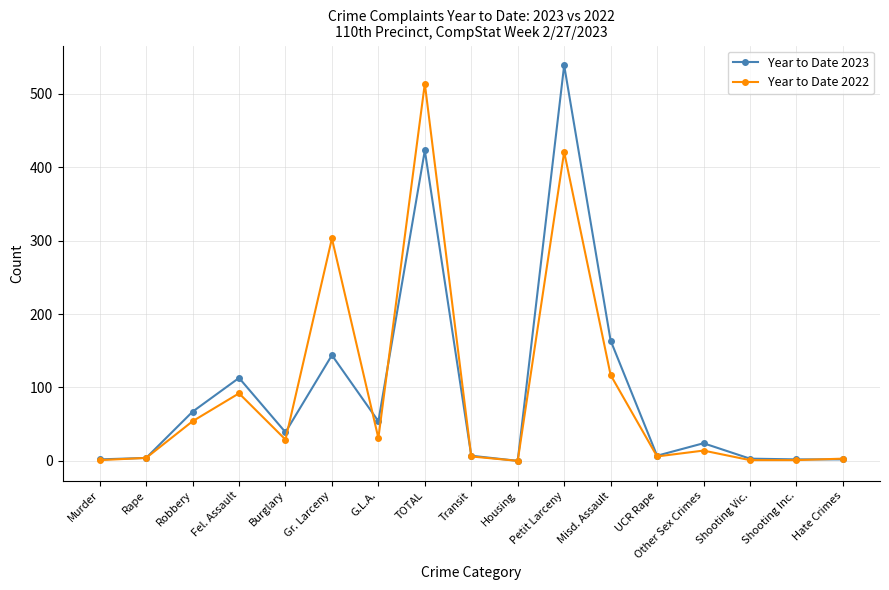

What is the average value of the Year to Date 2022 series?

94